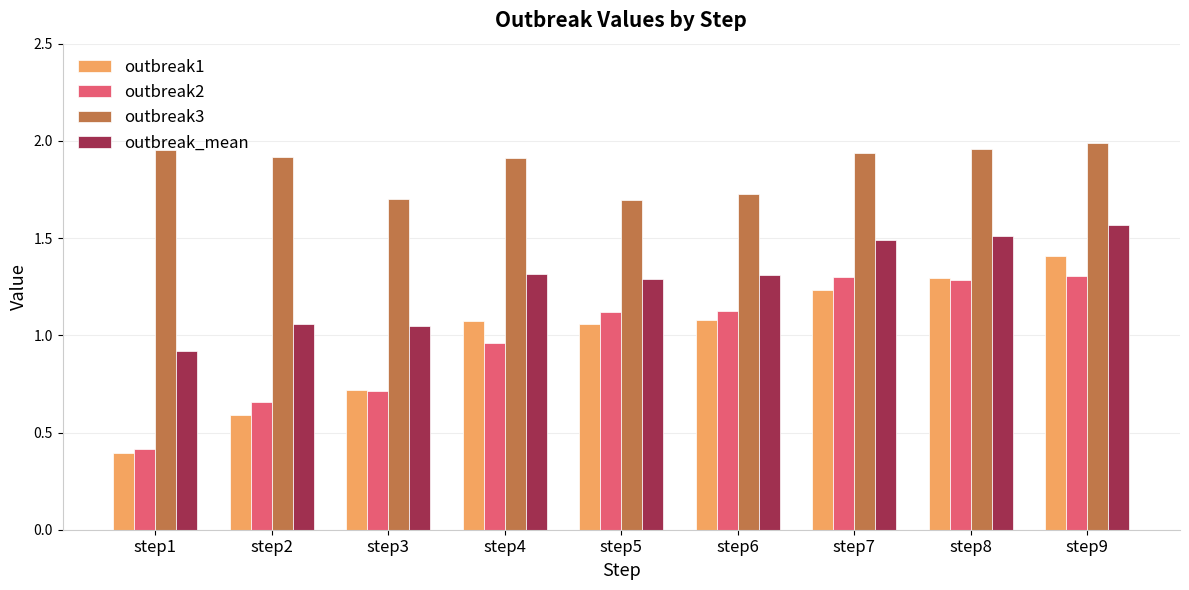

Which category has the lowest value in the outbreak1 series?

step1